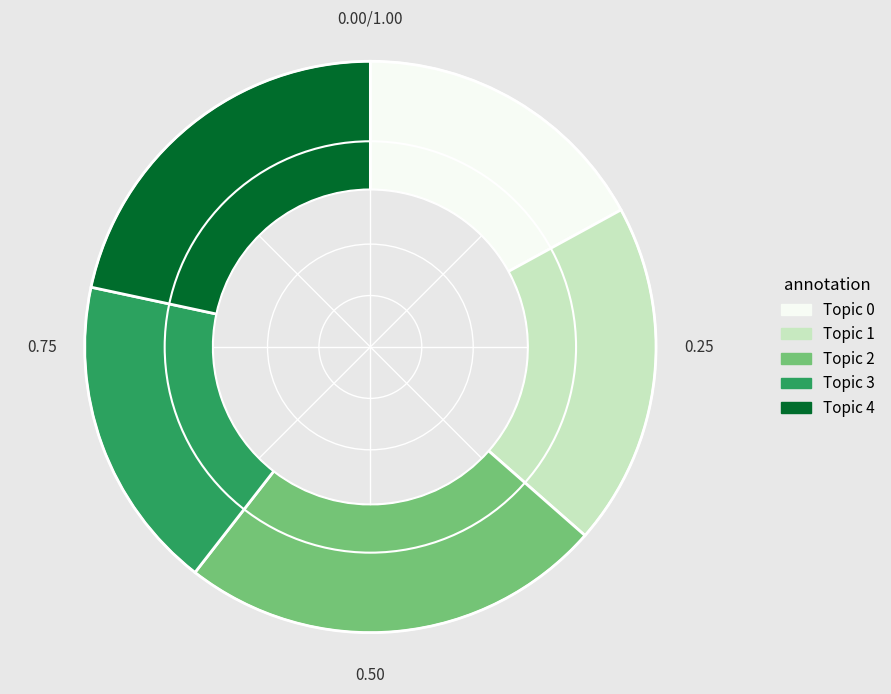

Does Topic 1 represent more than half of the total?

No